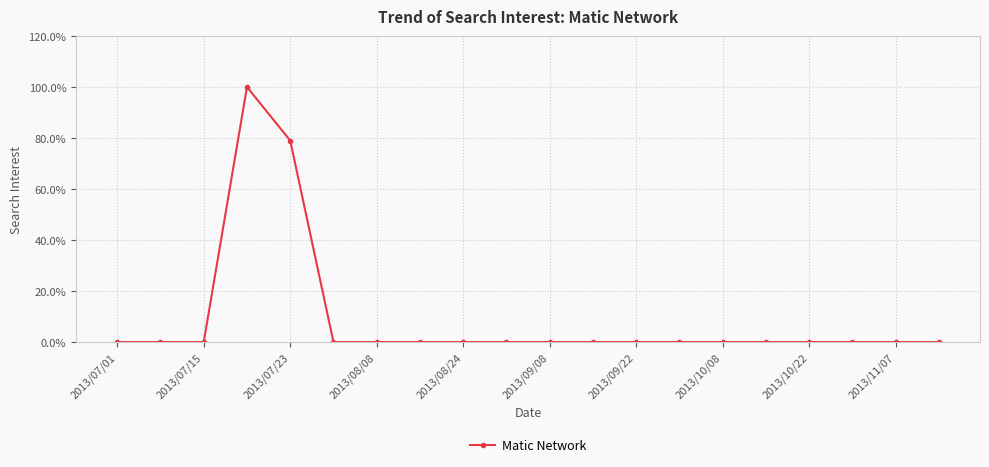

What is the greatest value displayed?

100